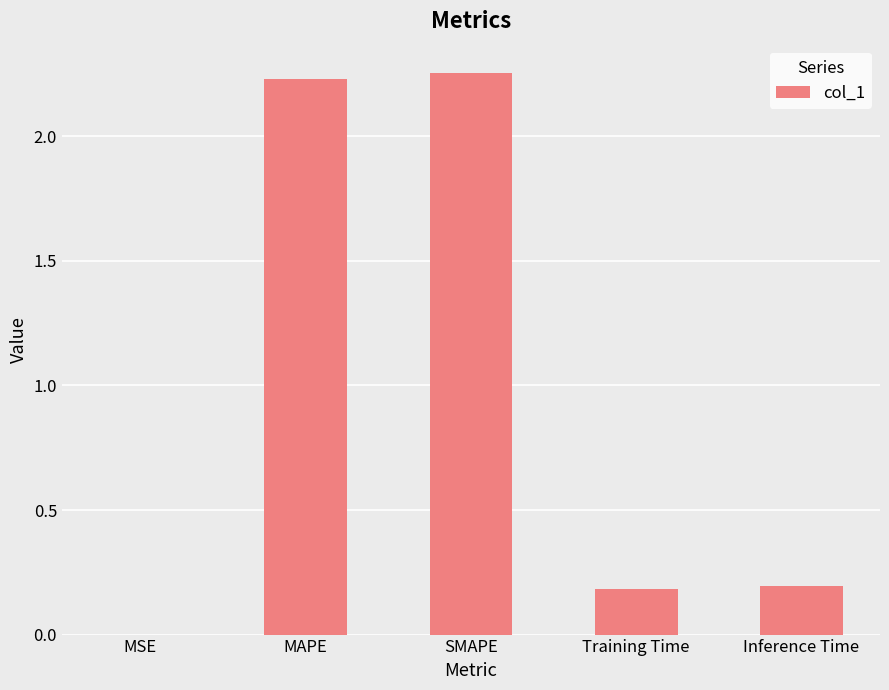

What is the change in value from MAPE to Training Time?

-2.0